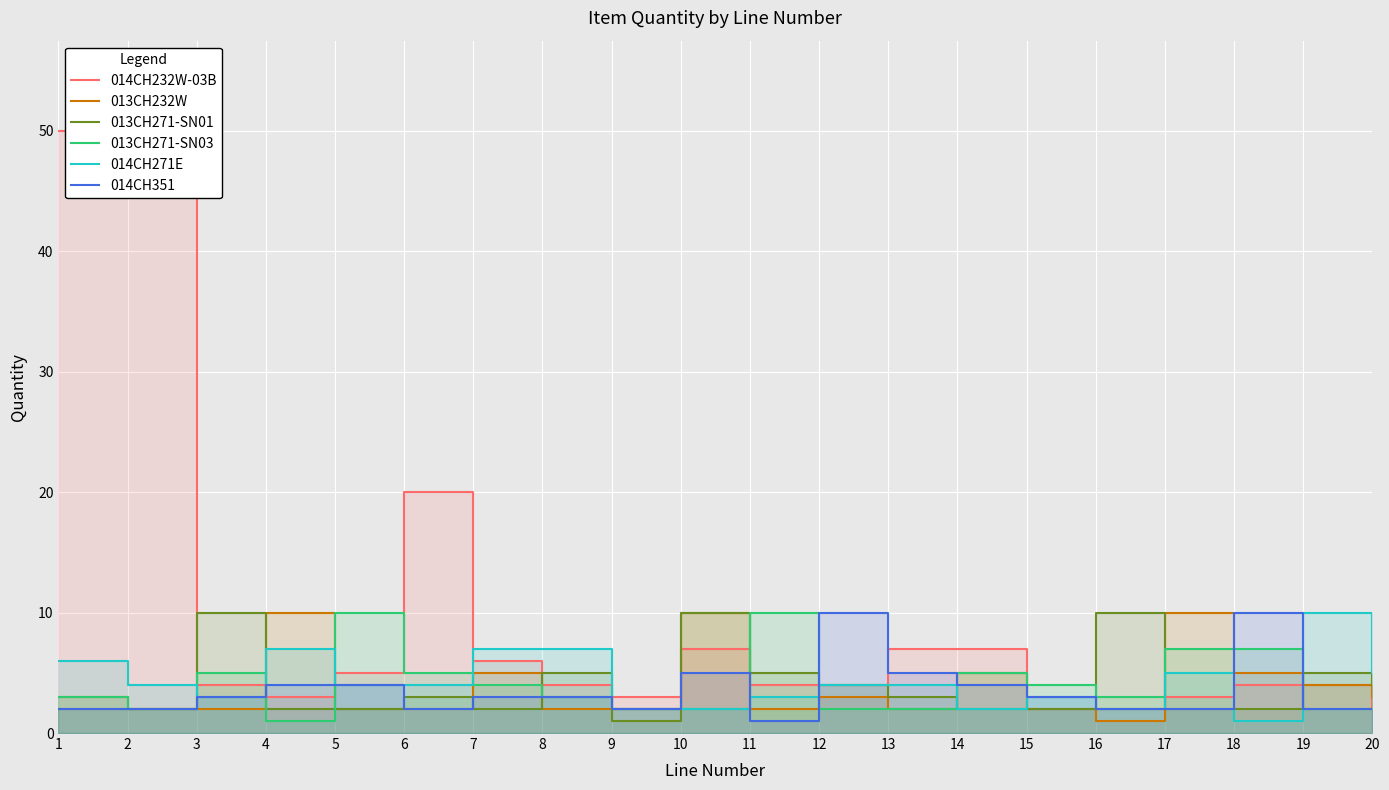

At how many categories does at least one series exceed 10?

3